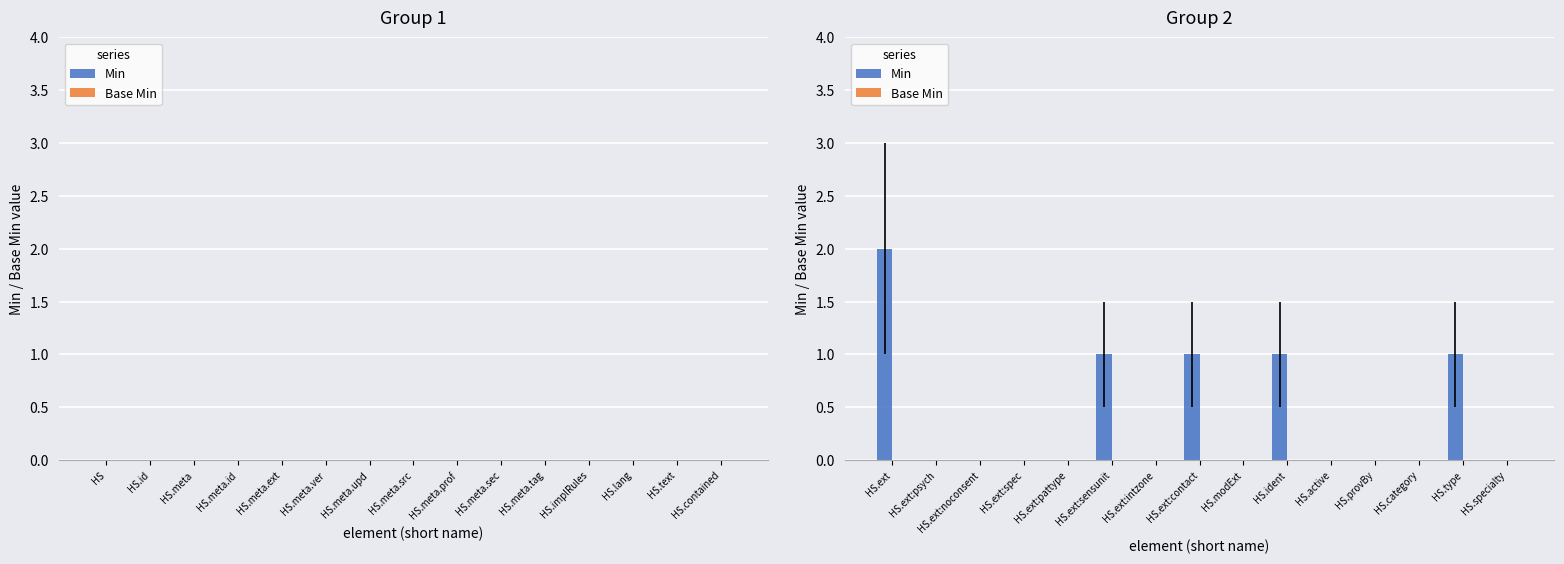

Is it true that the value at HS.ext:pattype is 0?

True